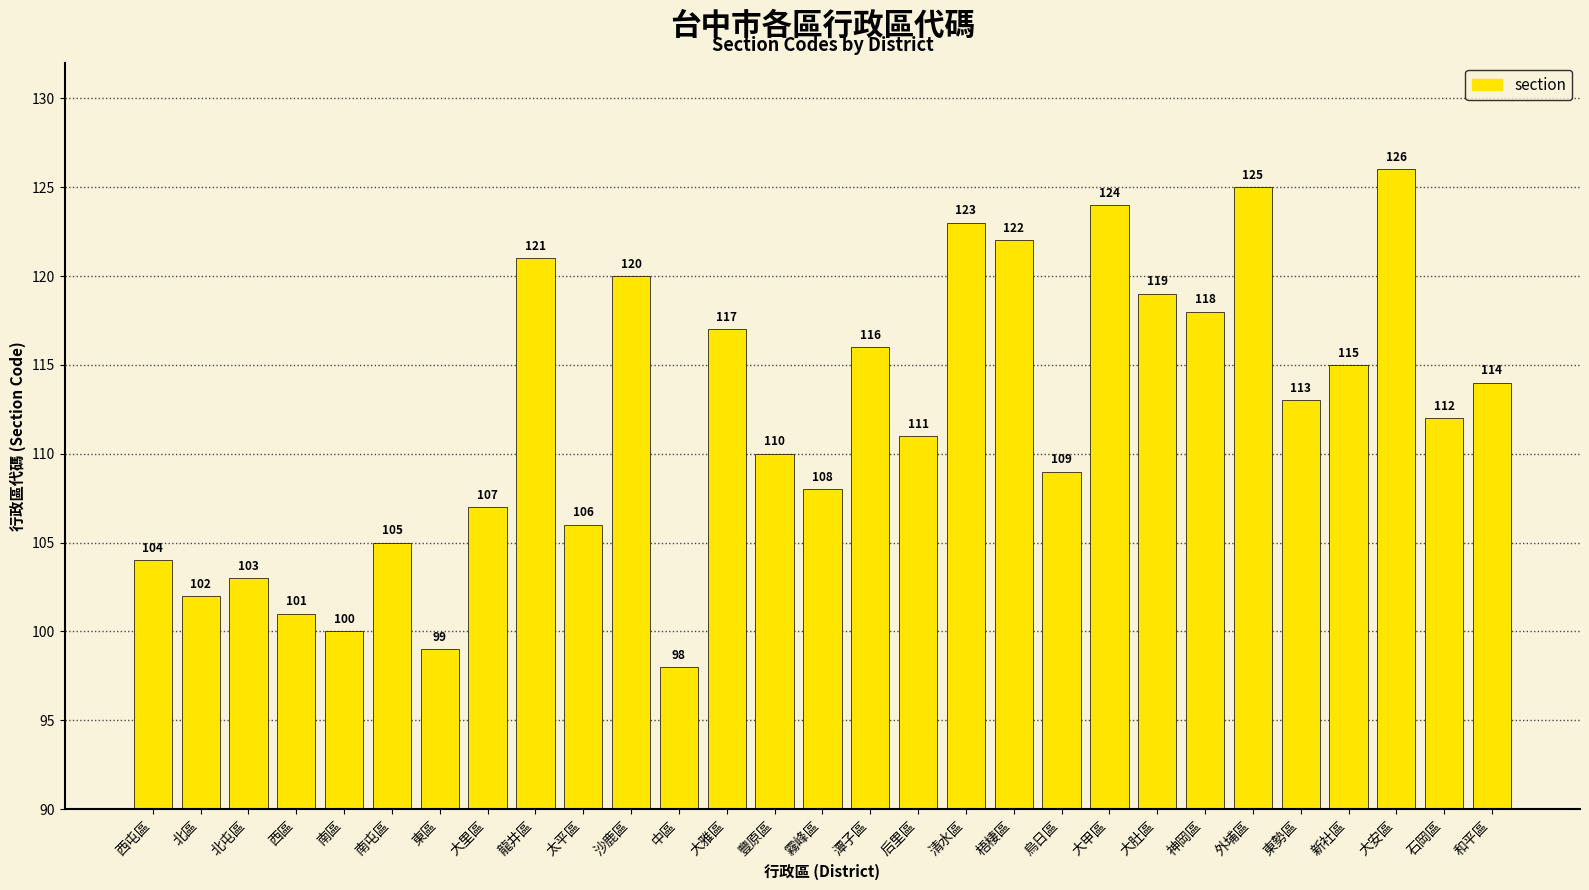

Rank the categories by value from lowest to highest.

中區, 東區, 南區, 西區, 北區, 北屯區, 西屯區, 南屯區, 太平區, 大里區, 霧峰區, 烏日區, 豐原區, 后里區, 石岡區, 東勢區, 和平區, 新社區, 潭子區, 大雅區, 神岡區, 大肚區, 沙鹿區, 龍井區, 梧棲區, 清水區, 大甲區, 外埔區, 大安區